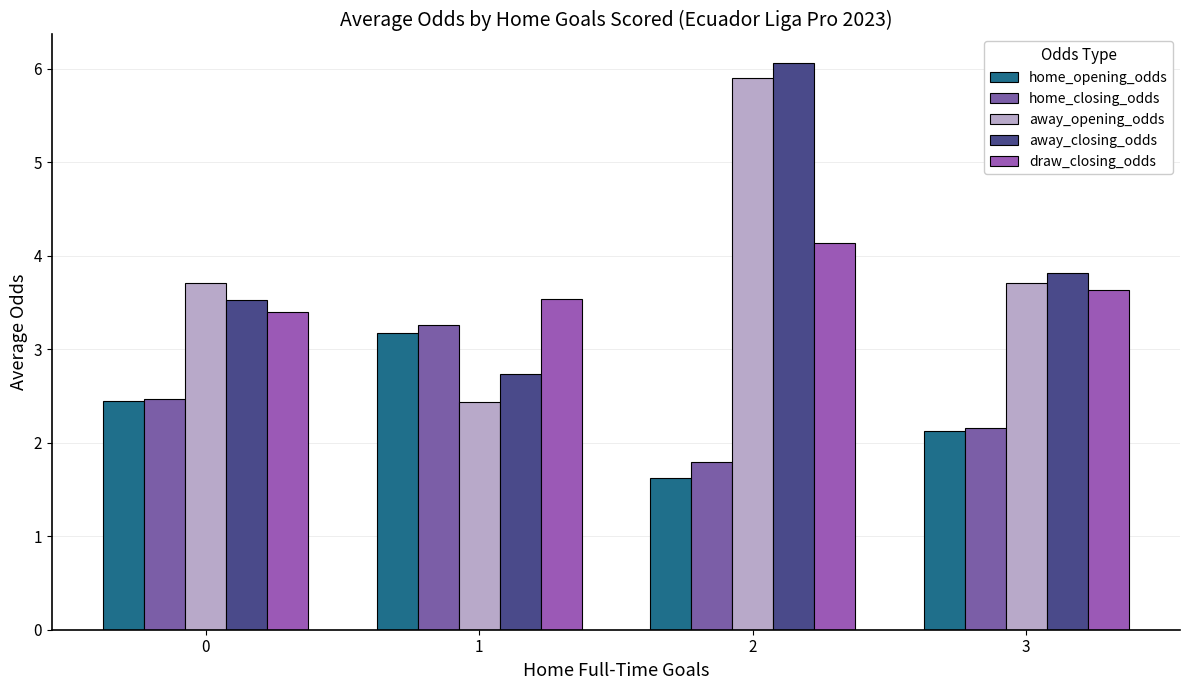

What is the value of the away_opening_odds bar at the 3rd from the left?

5.9